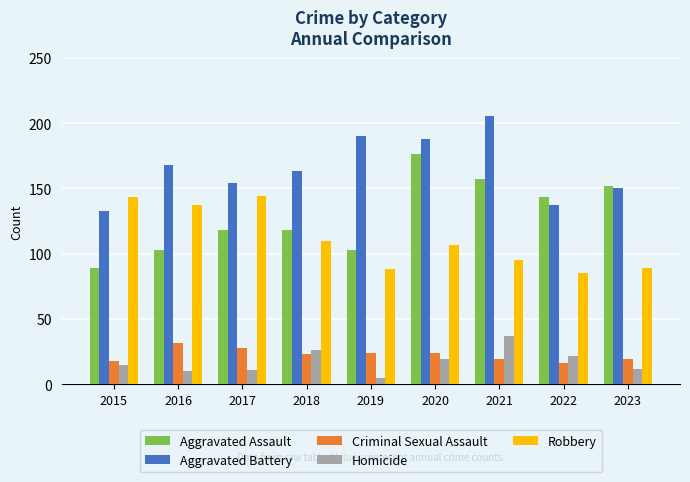

At how many categories does at least one series exceed 13?

9